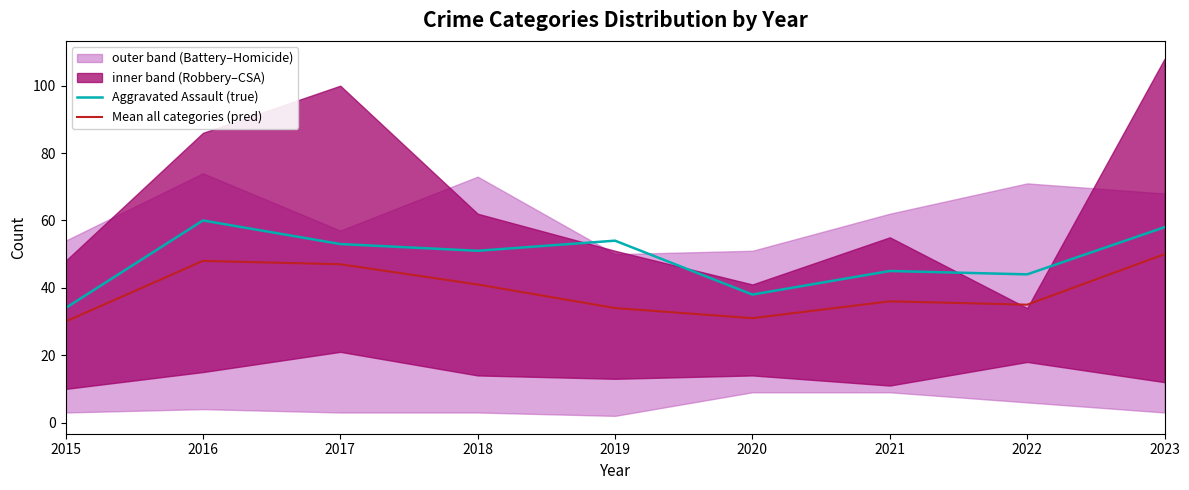

How many interior local peaks does the Aggravated Assault (true) series have?

3